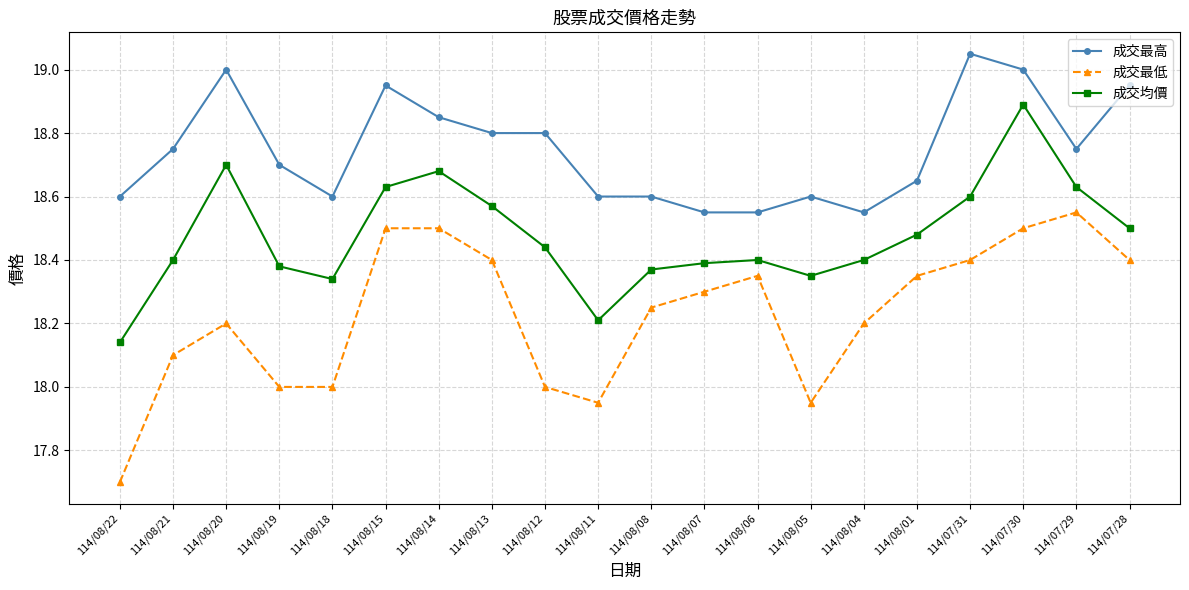

At how many categories does at least one series exceed 18?

20